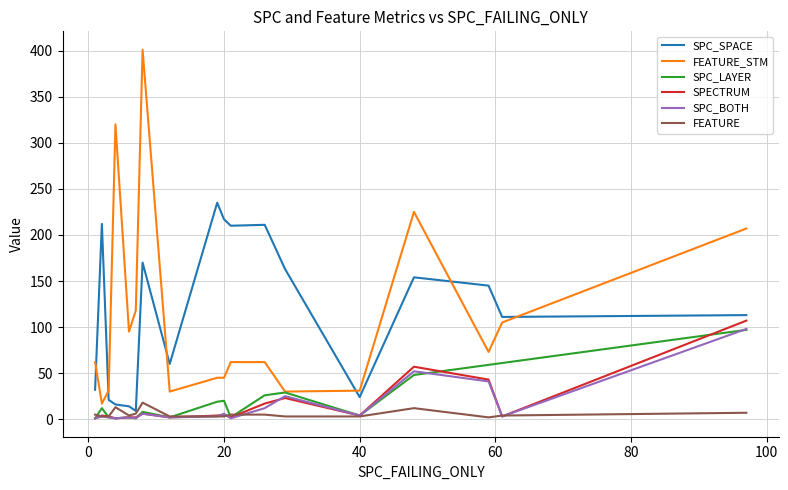

What is the greatest value displayed?

401